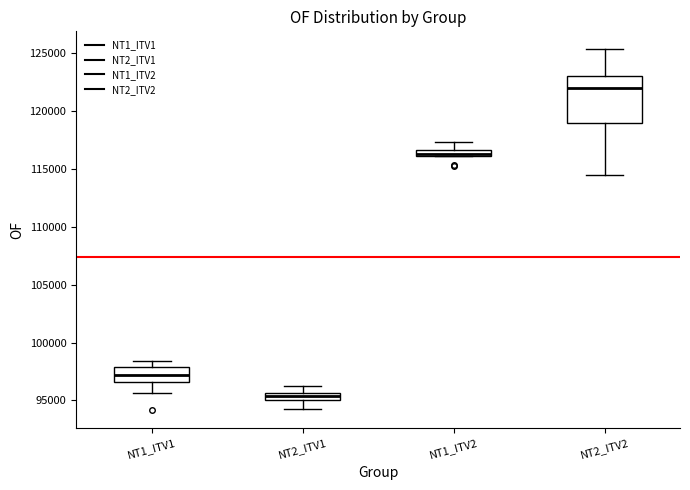

Comparing the boxes themselves (not the whiskers), which one is the tallest?

NT2_ITV2